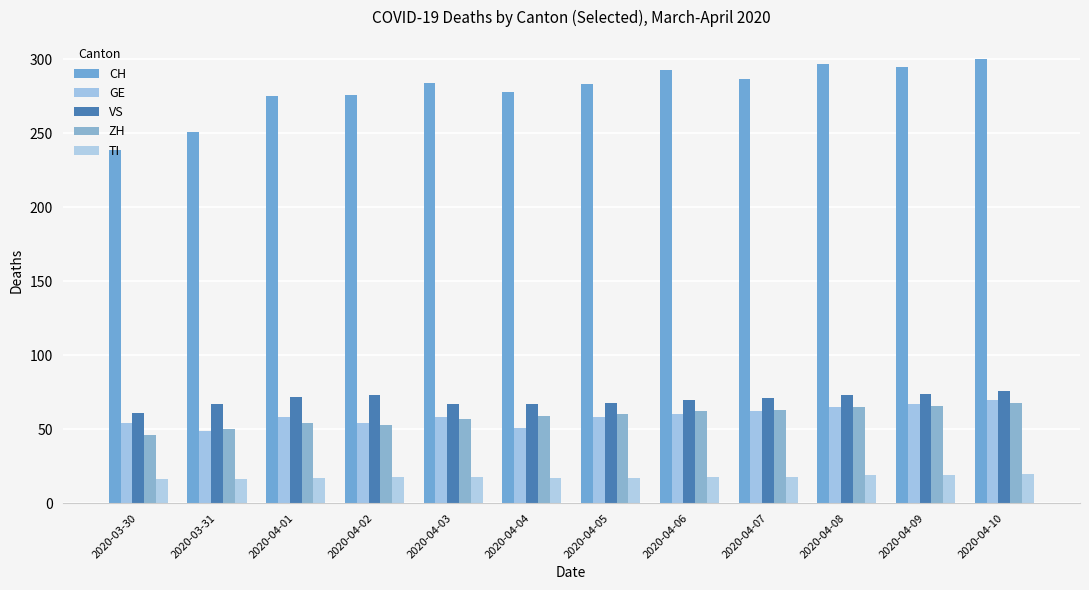

Which category has the highest value across all series?

2020-04-10